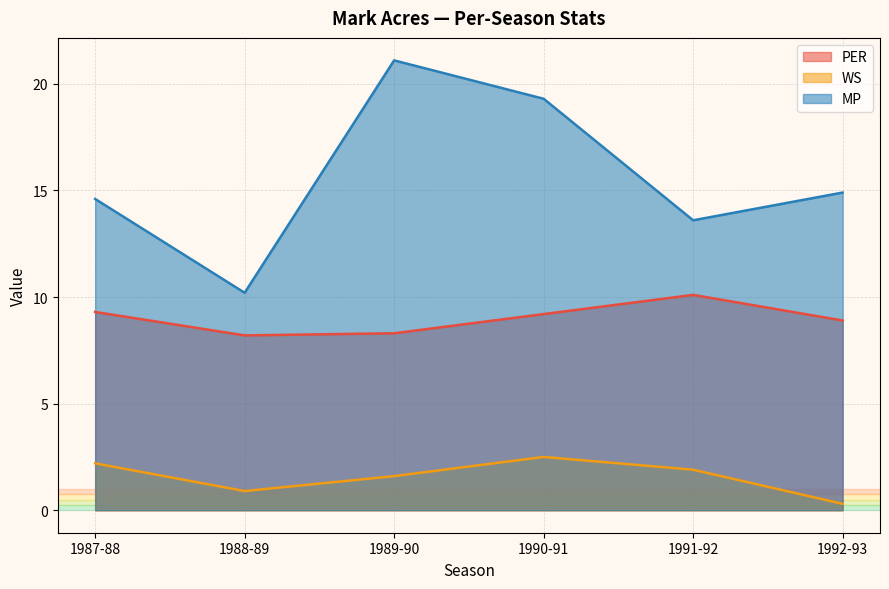

Which series has the largest range (max minus min)?

MP